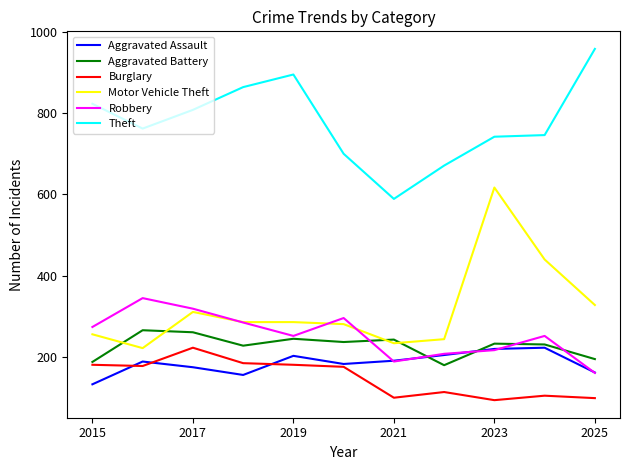

Which series has the largest total across all categories?

Theft